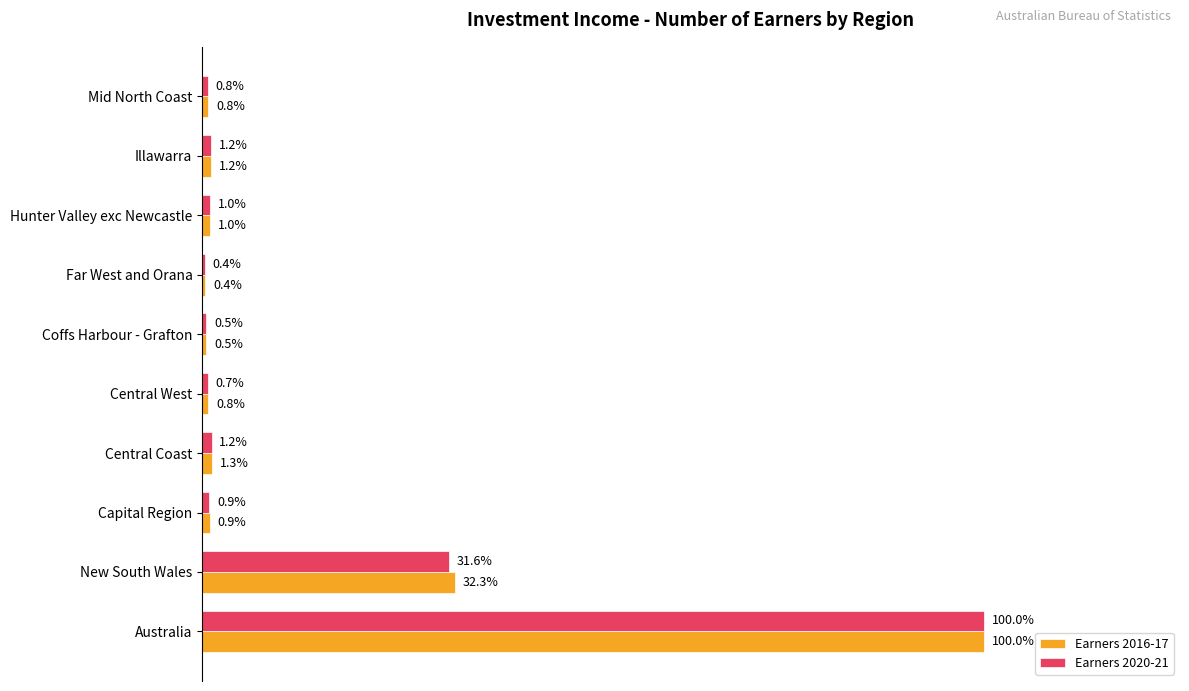

What are all the series names shown in the legend?

Earners 2016-17, Earners 2020-21